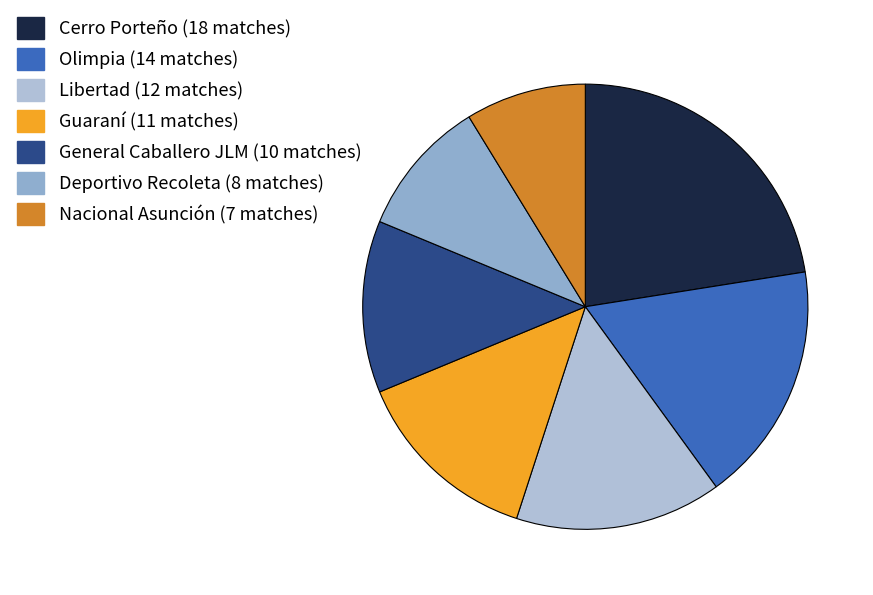

How many segments does this pie chart have?

7